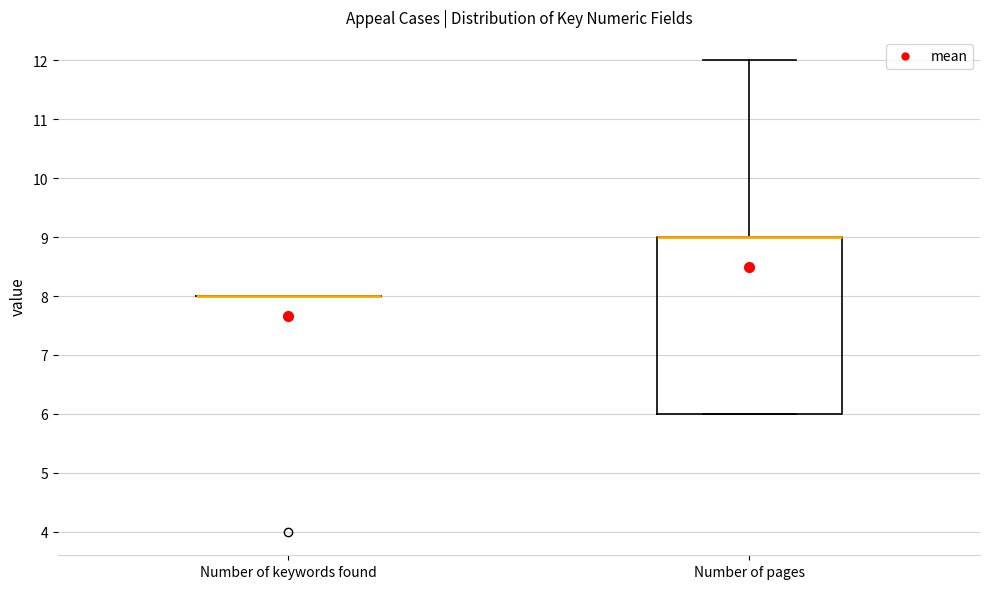

Comparing the boxes themselves (not the whiskers), which one is the tallest?

Number of pages